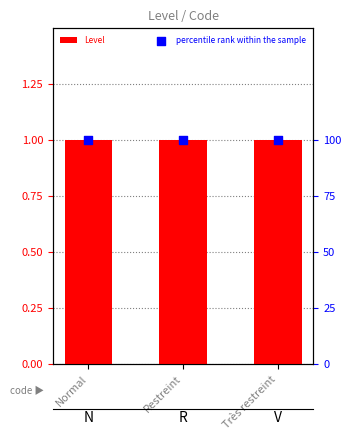

Which series reaches the minimum Y coordinate?

Level